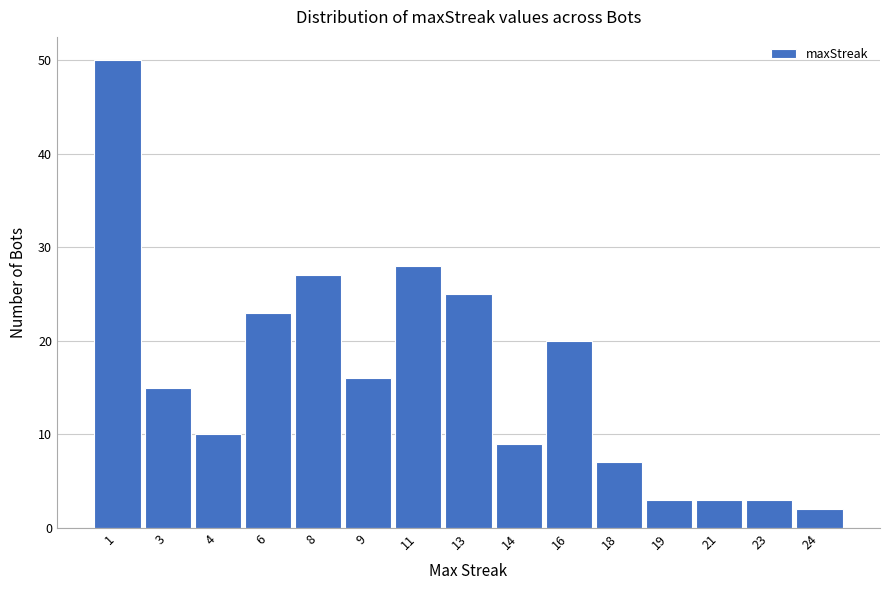

Reading right to left, list all the values displayed in this chart.

2	3	3	3	7	20	9	25	28	16	27	23	10	15	50